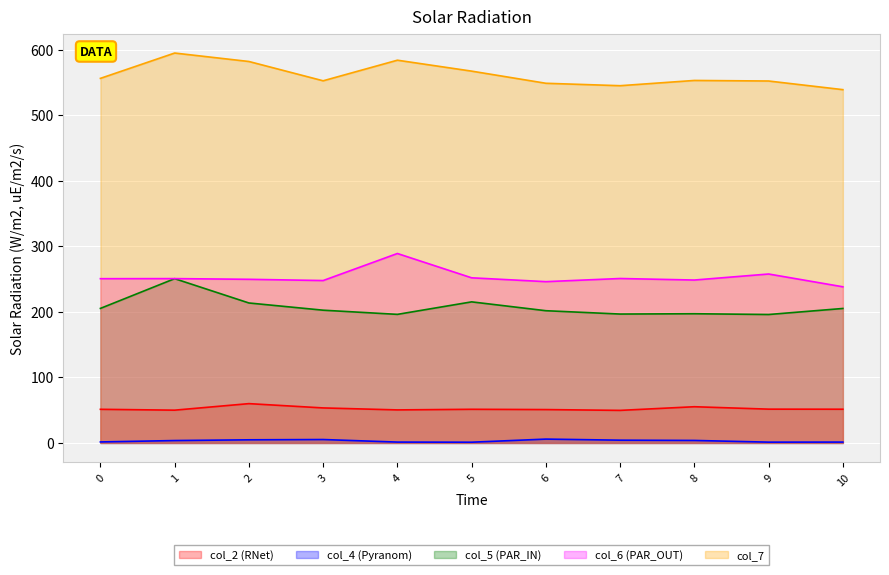

What is the difference between the maximum and minimum values in the col_4 series?

4.7